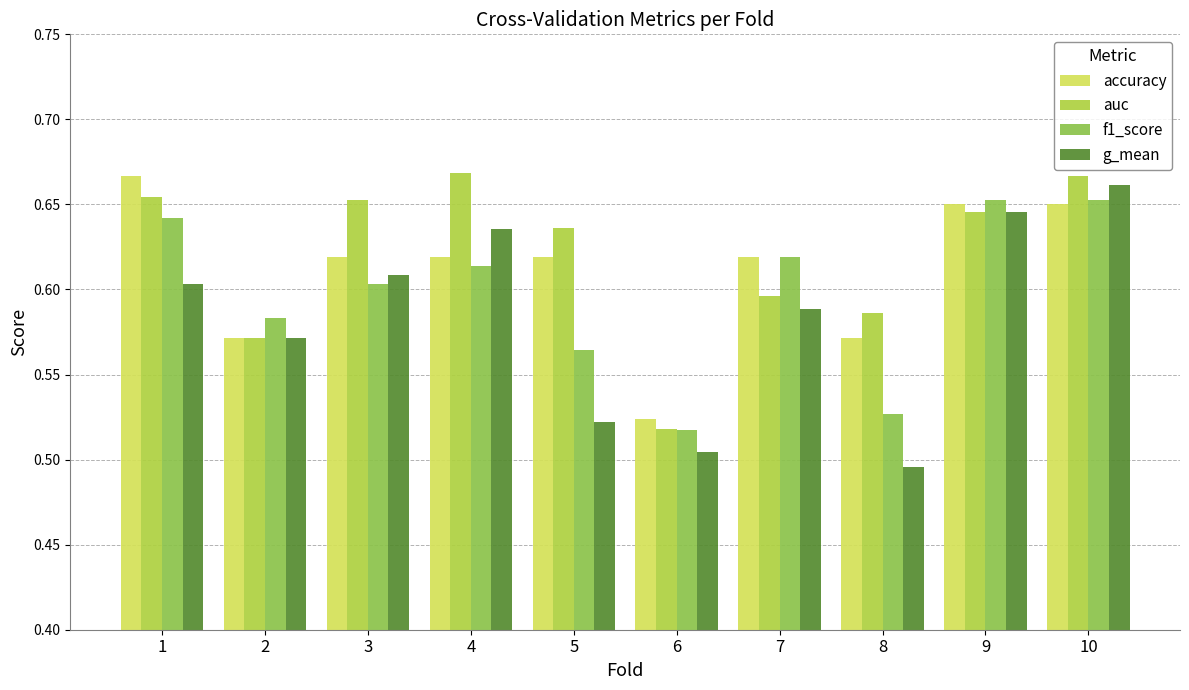

How many categories are shown in the chart?

10